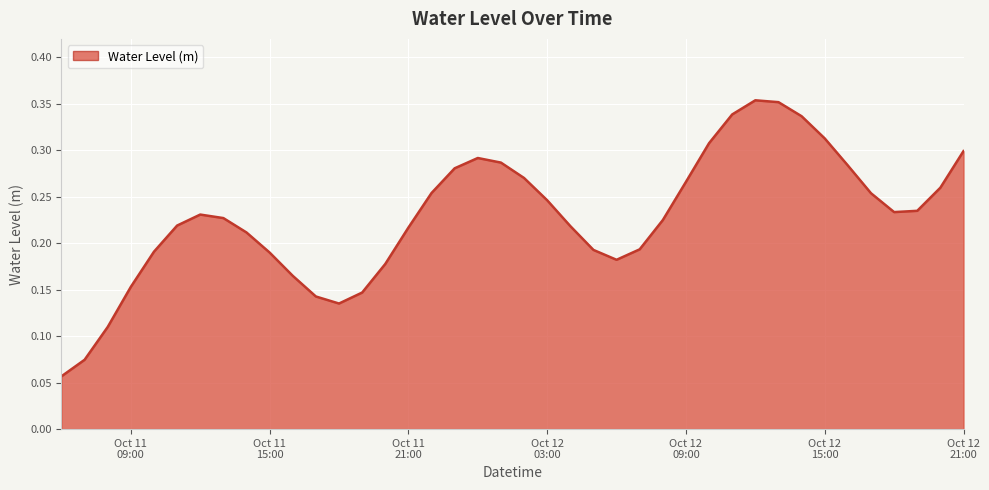

How many lines are shown in the chart?

1